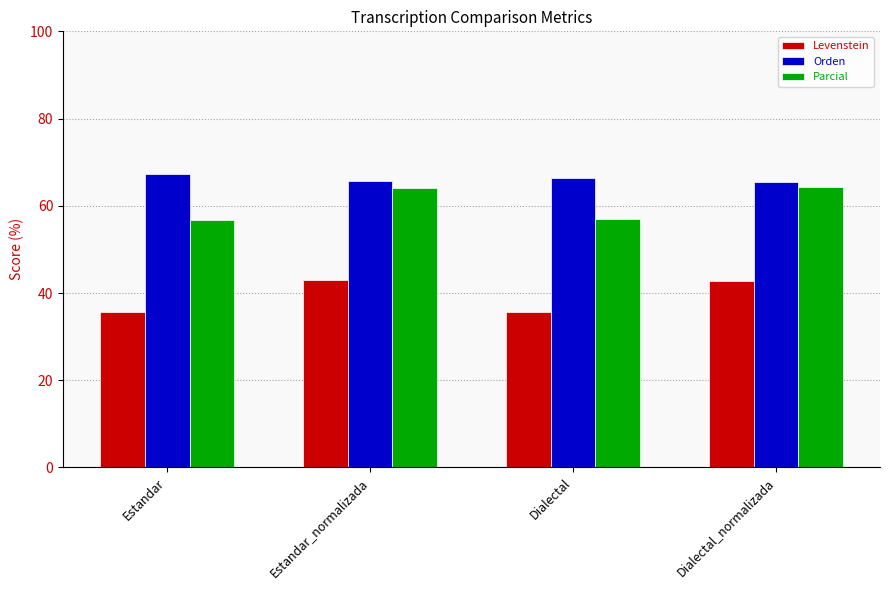

What is the difference between the highest and lowest values at Dialectal?

30.8